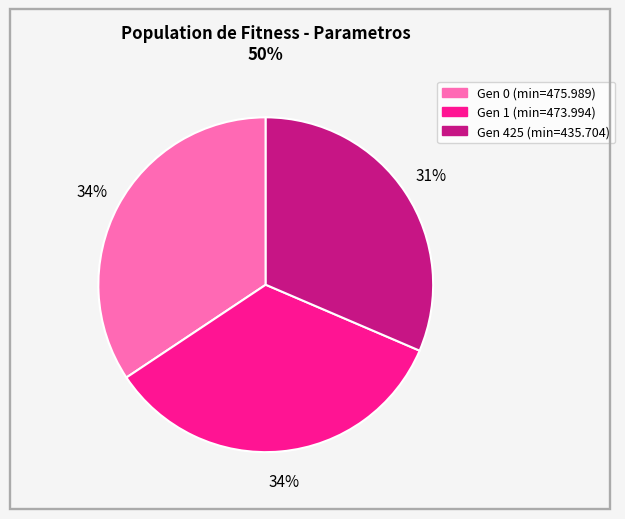

Is it true that Gen 0 (min=475.989) is 34% of the pie?

True